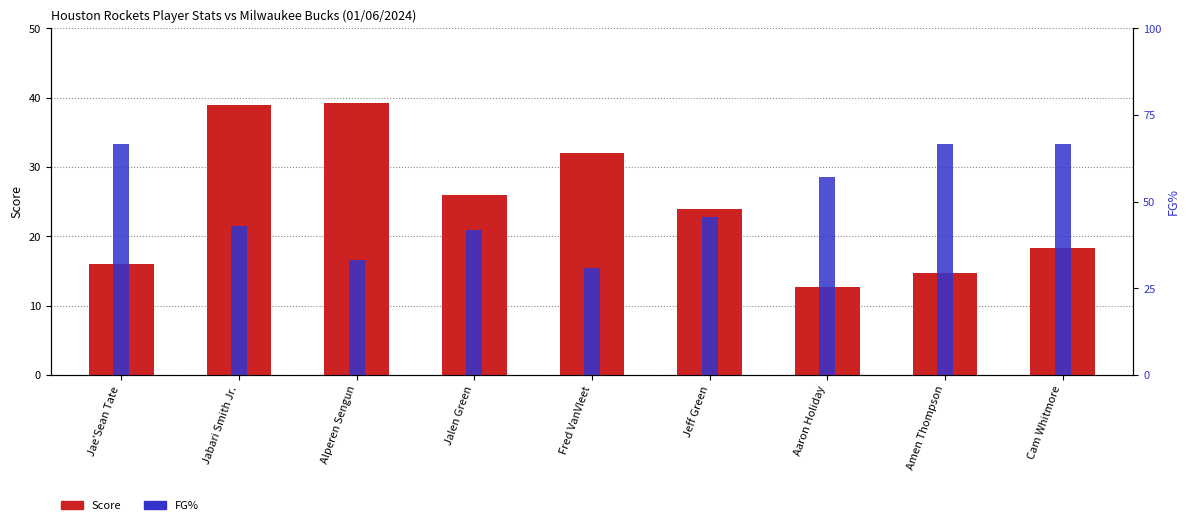

How many data points in Score are above 24?

4